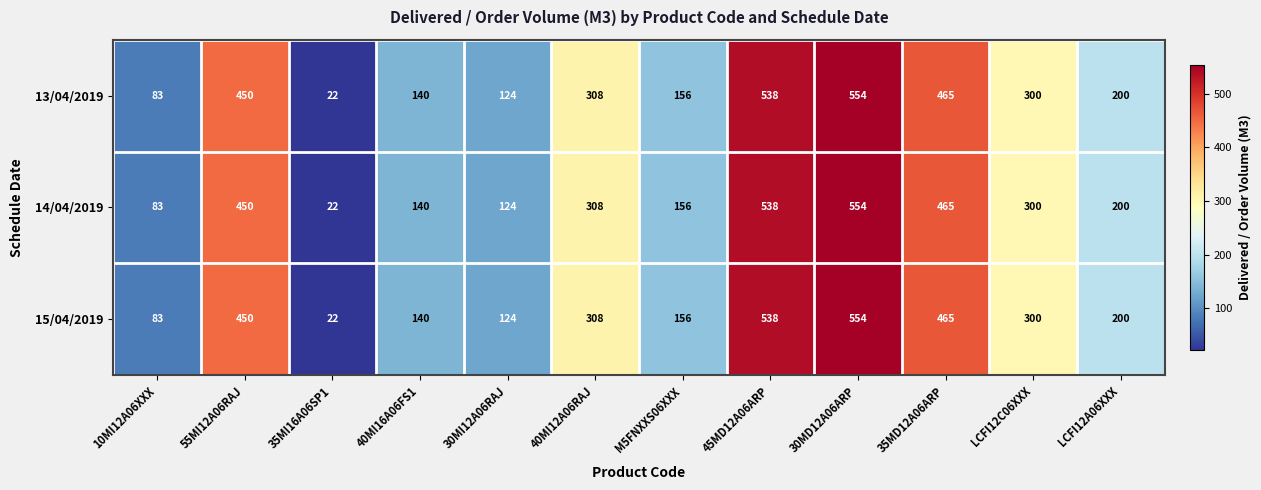

How many data points in 14/04/2019 are less than 300?

6